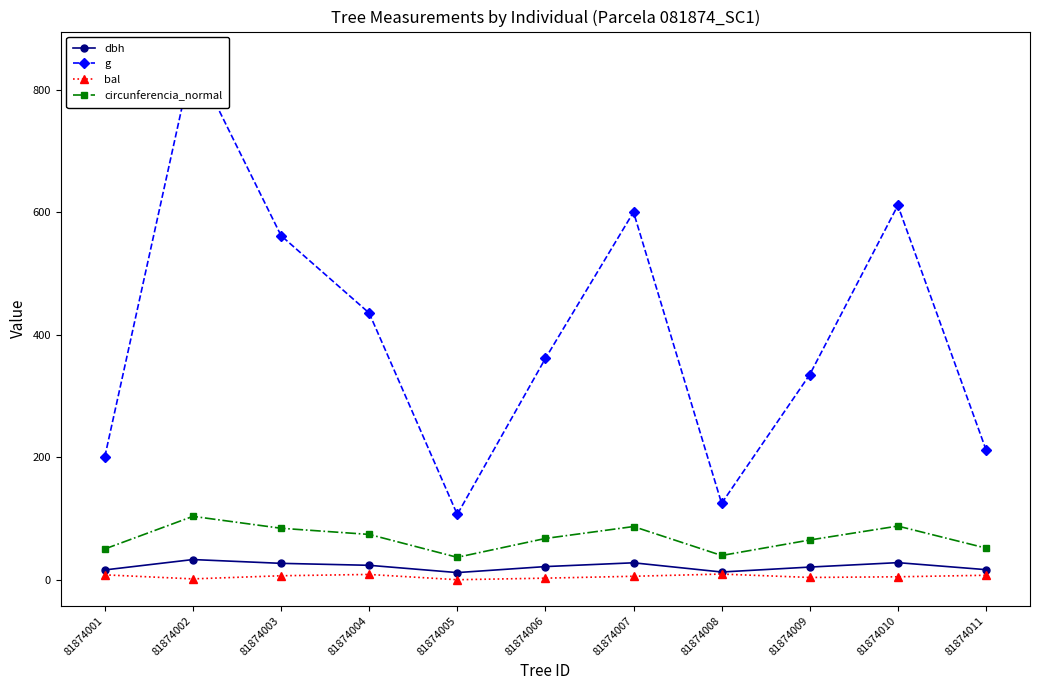

True or false: dbh and g cross at least once.

False